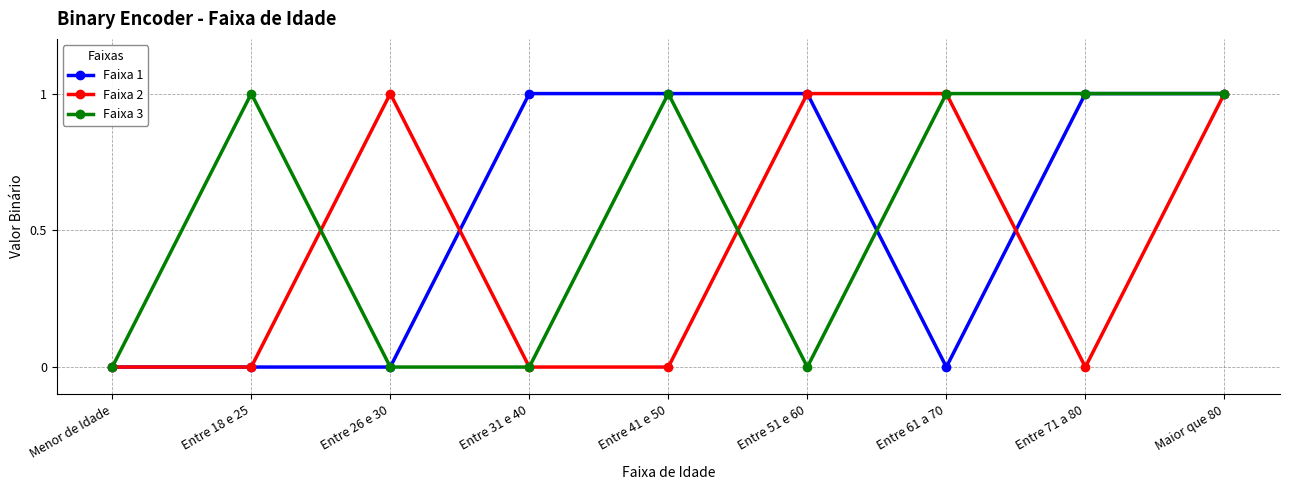

At which category does Faixa 2 reach its first local peak?

Entre 26 e 30